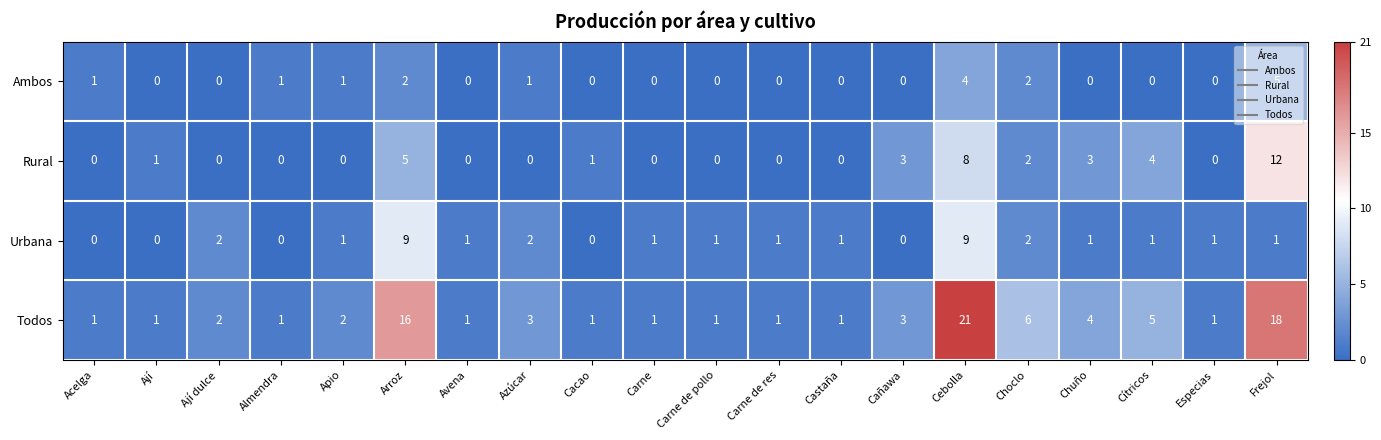

Which category has the highest value in the Ambos series?

Frejol